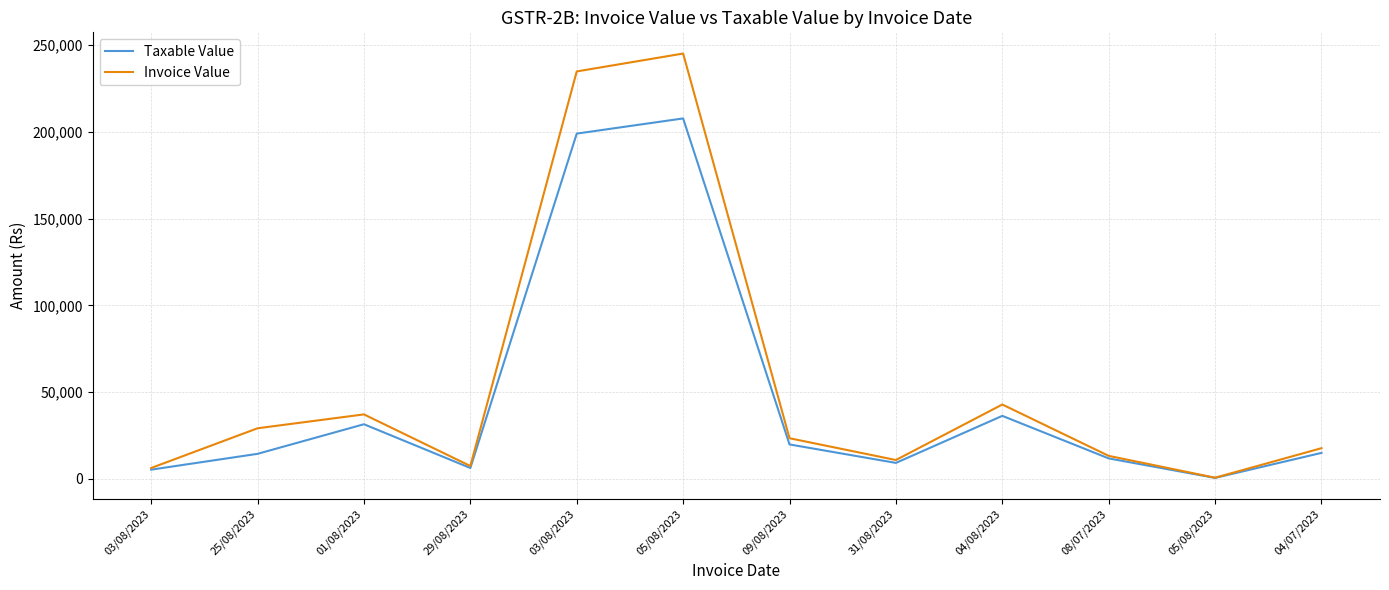

At which label is Invoice Value closest to 122870?

04/08/2023